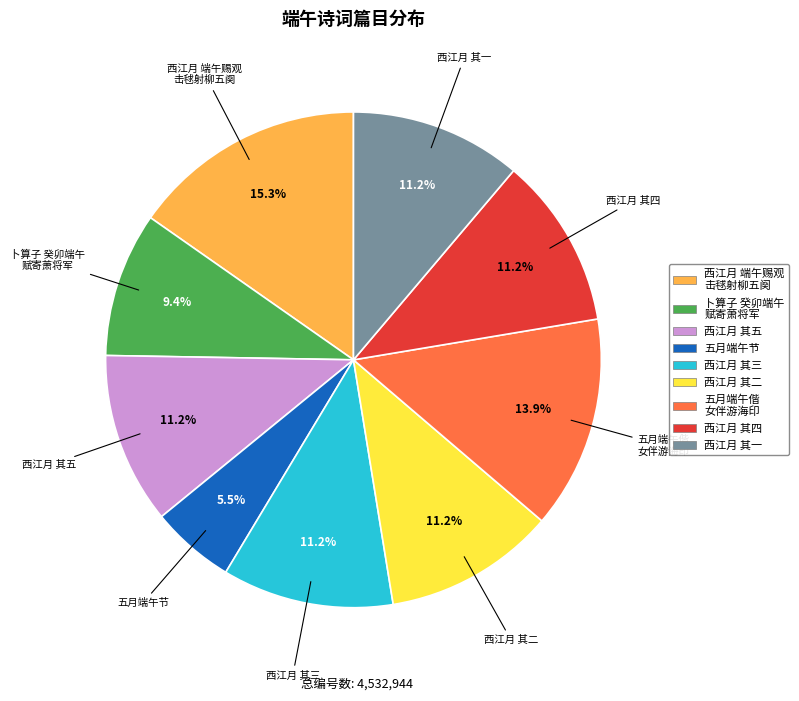

Does any single category account for the majority?

No